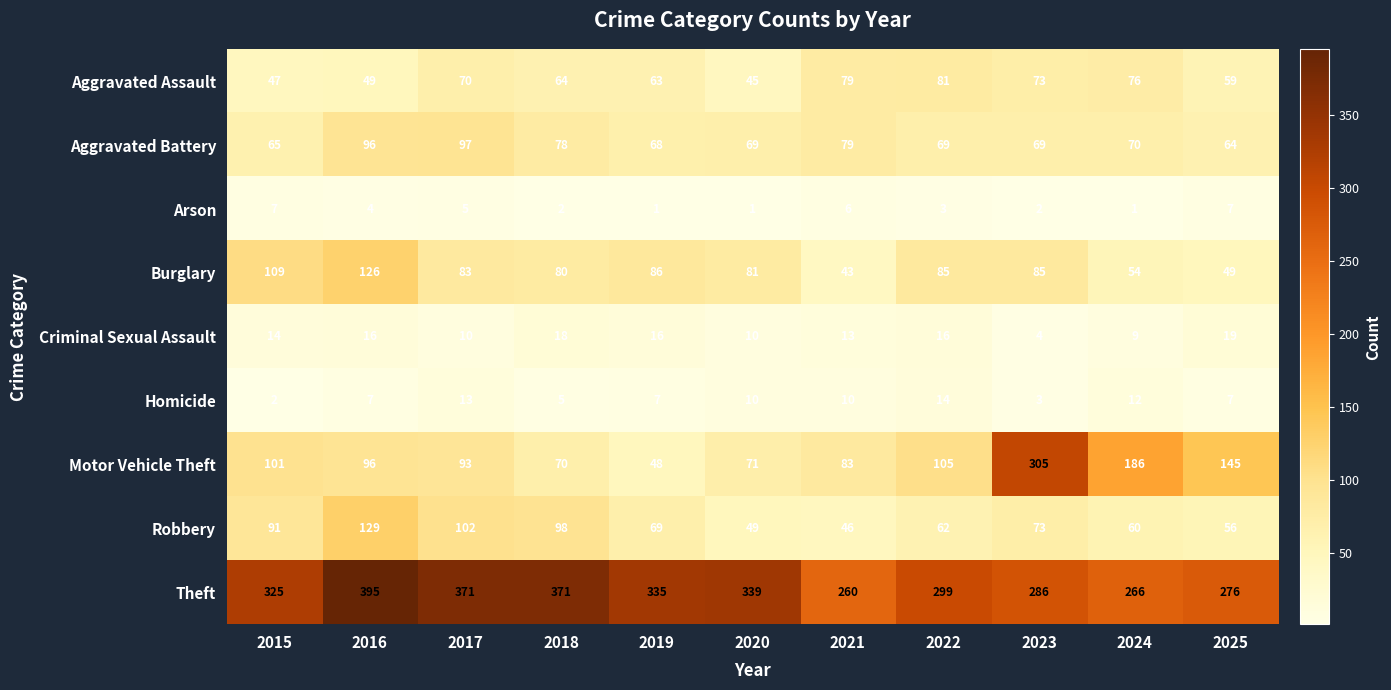

What is the sum of the Criminal Sexual Assault values at 2024 and 2020?

19